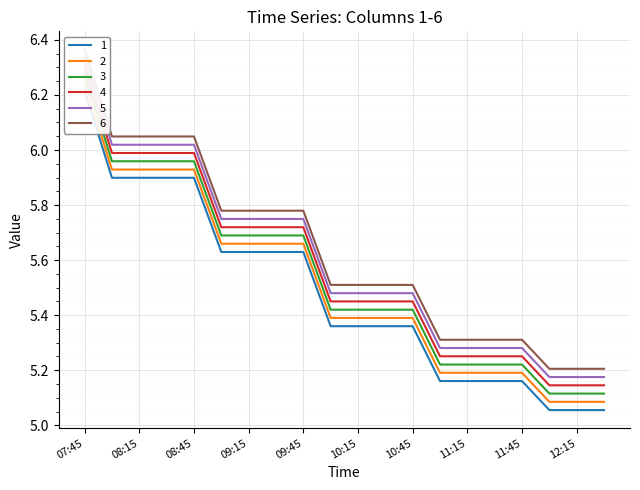

True or false: 5 and 1 intersect in this chart.

False